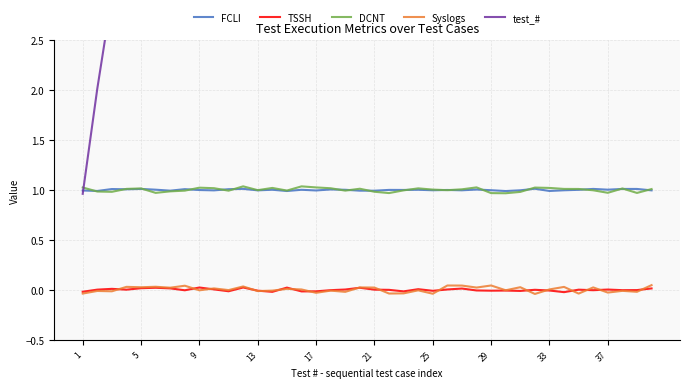

The FCLI series shows 1.7 at 33. True or false?

False